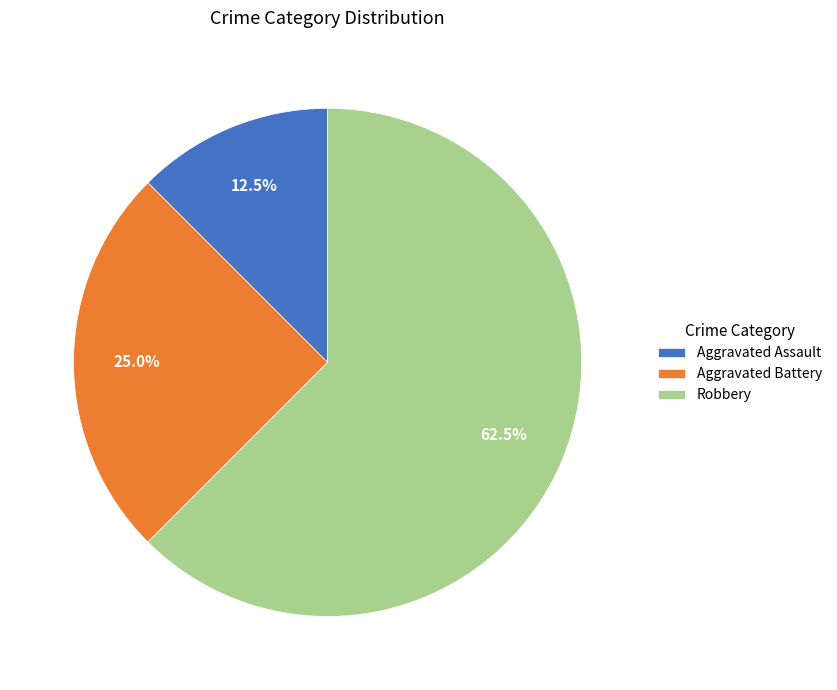

Which category has the biggest portion of the pie?

Robbery